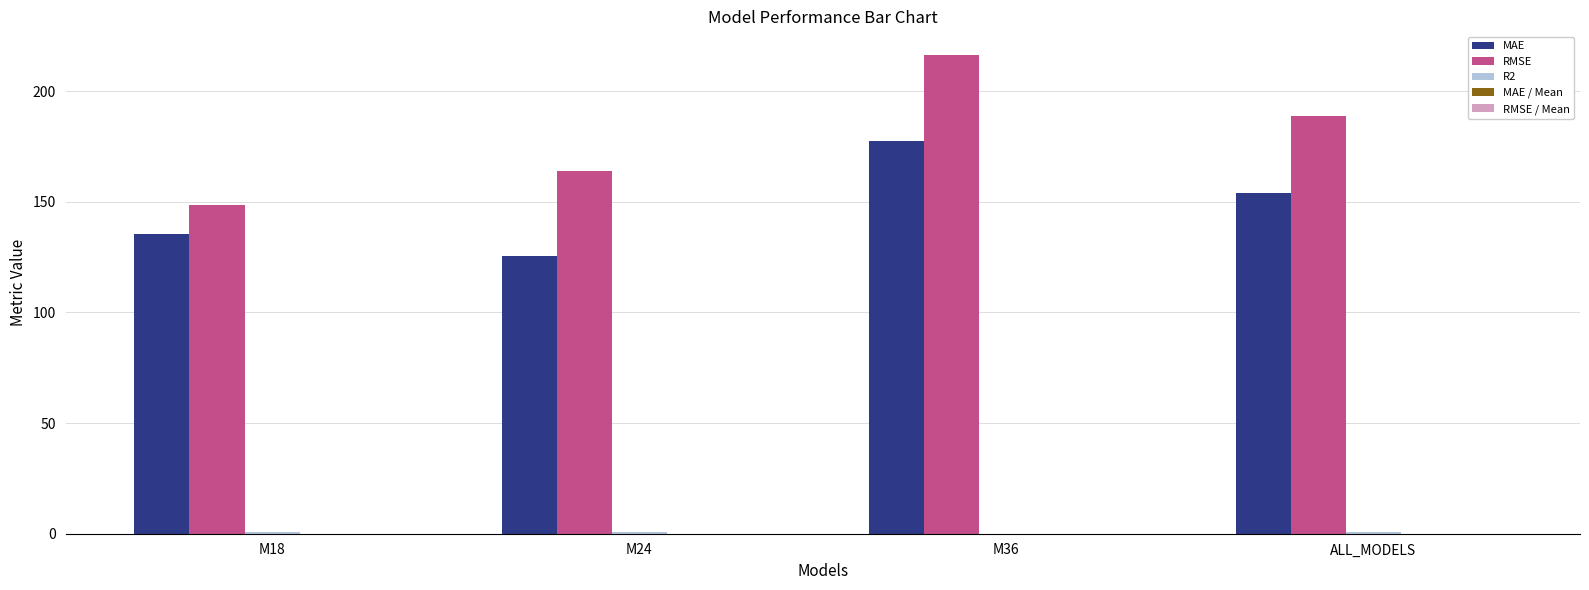

The RMSE series shows 332.1 at ALL_MODELS. True or false?

False